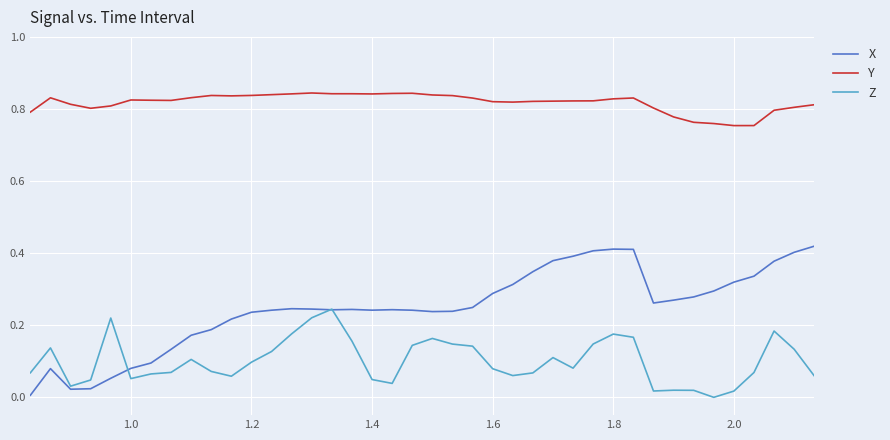

Which series has the widest spread of values?

X